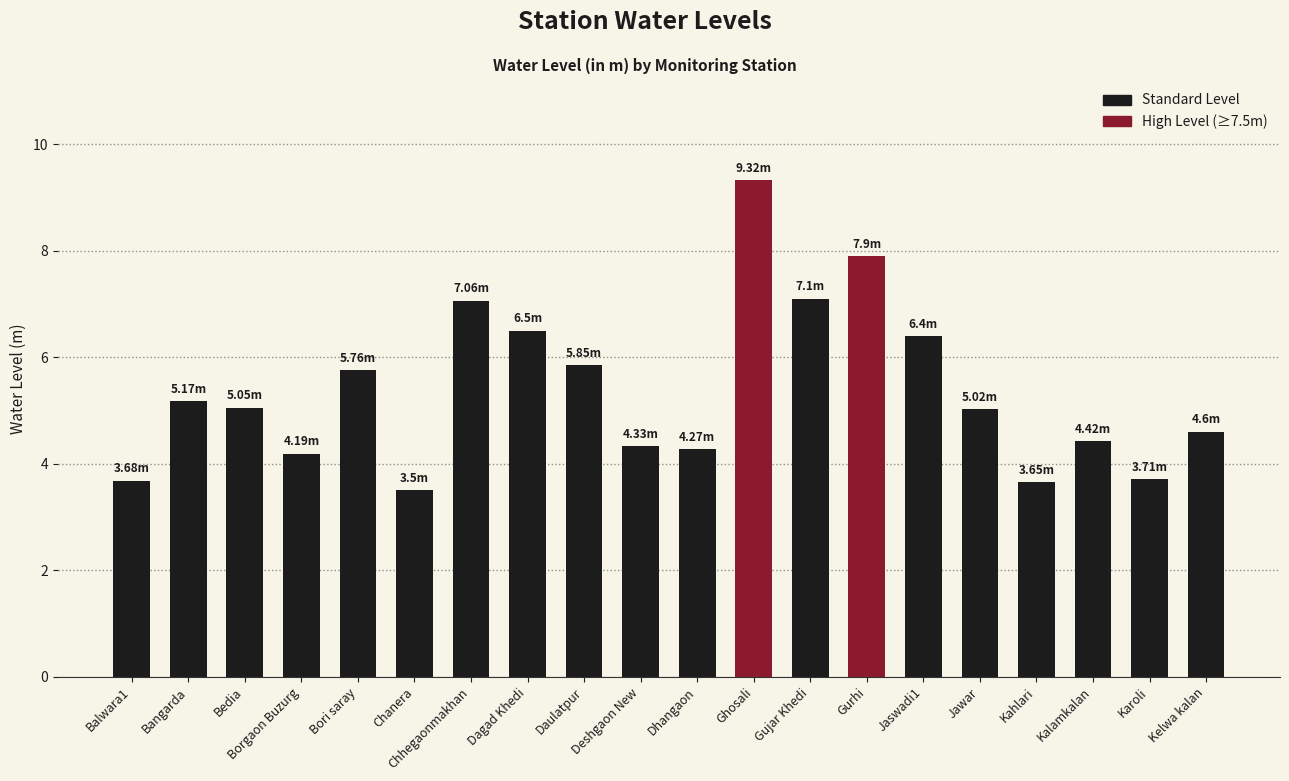

What is the greatest value displayed?

9.3